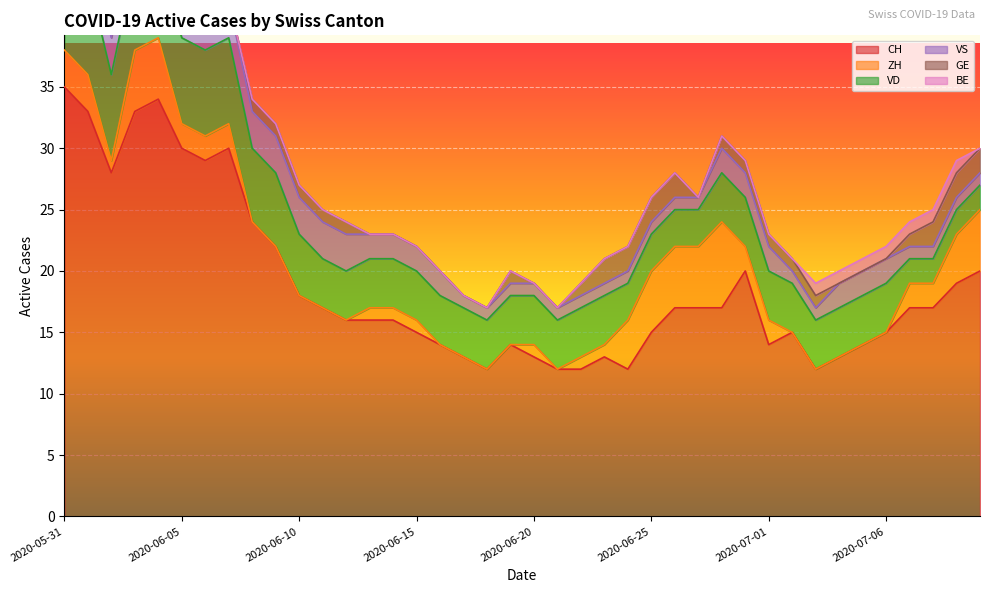

Reading right to left, extract all data points from this chart.

CH: 20	19	17	17	15	14	13	12	15	14	20	17	17	17	15	12	13	12	12	13	14	12	13	14	15	16	16	16	17	18	22	24	30	29	30	34	33	28	33	35
ZH: 5	4	2	2	0	0	0	0	0	2	2	7	5	5	5	4	1	1	0	1	0	0	0	0	1	1	1	0	0	0	0	0	2	2	2	5	5	1	3	3
VD: 2	2	2	2	4	4	4	4	4	4	4	4	3	3	3	3	4	4	4	4	4	4	4	4	4	4	4	4	4	5	6	6	7	7	7	7	7	7	8	8
VS: 1	1	1	1	2	2	2	1	1	2	2	2	1	1	1	1	1	1	1	1	1	1	1	2	2	2	2	3	3	3	3	3	3	3	3	3	3	3	3	5
GE: 2	2	2	1	0	0	0	1	1	1	1	1	0	2	2	2	2	1	0	0	1	0	0	0	0	0	0	1	1	1	1	1	0	0	1	1	1	1	0	0
BE: 0	1	1	1	1	1	1	1	0	0	0	0	0	0	0	0	0	0	0	0	0	0	0	0	0	0	0	0	0	0	0	0	0	0	0	0	0	0	1	1